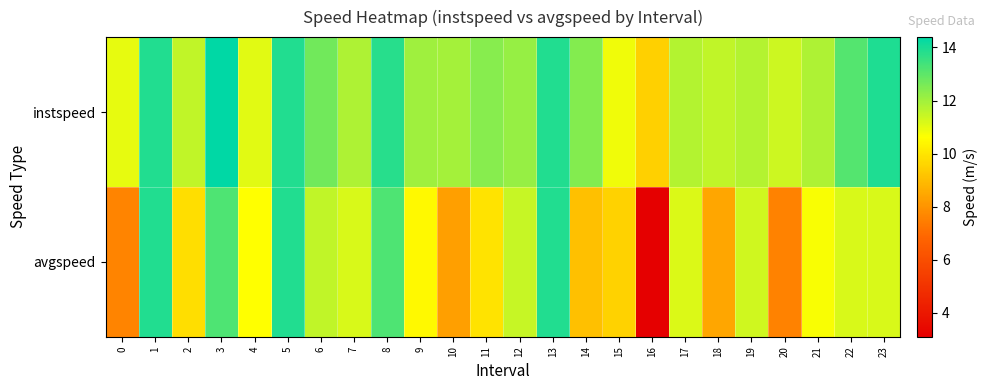

Reading right to left, what are all the values shown in this chart?

instspeed: 23=13.9	22=13.2	21=11.8	20=11.4	19=11.7	18=11.5	17=11.7	16=9.5	15=10.8	14=12.4	13=13.9	12=12.2	11=12.4	10=11.9	9=12.0	8=13.8	7=11.8	6=12.7	5=13.9	4=11.1	3=14.4	2=11.5	1=13.9	0=11.0
avgspeed: 23=11.2	22=11.2	21=10.7	20=7.6	19=11.3	18=8.5	17=11.2	16=3.1	15=9.5	14=9.1	13=13.9	12=11.5	11=10.0	10=8.3	9=10.5	8=13.2	7=11.2	6=11.5	5=13.9	4=10.6	3=13.2	2=9.8	1=13.9	0=7.6